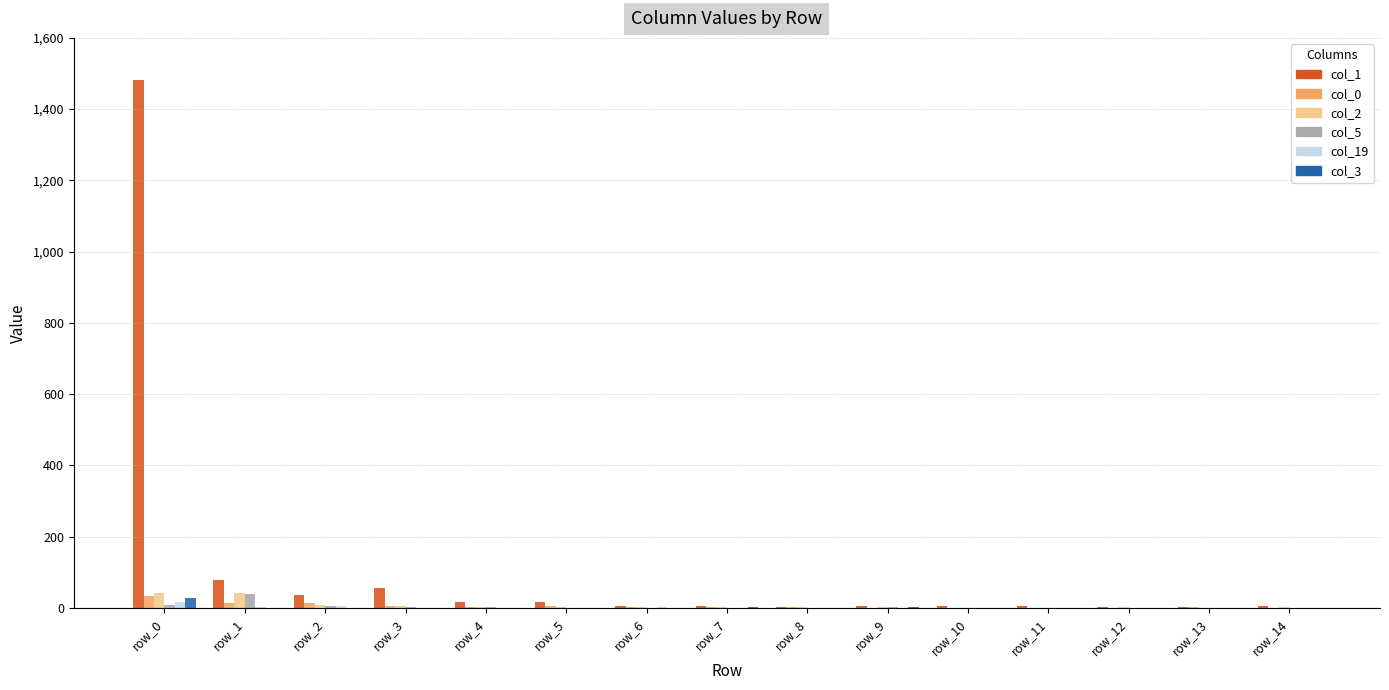

Is the value of col_19 at row_12 greater than the value of col_0 at row_0?

No